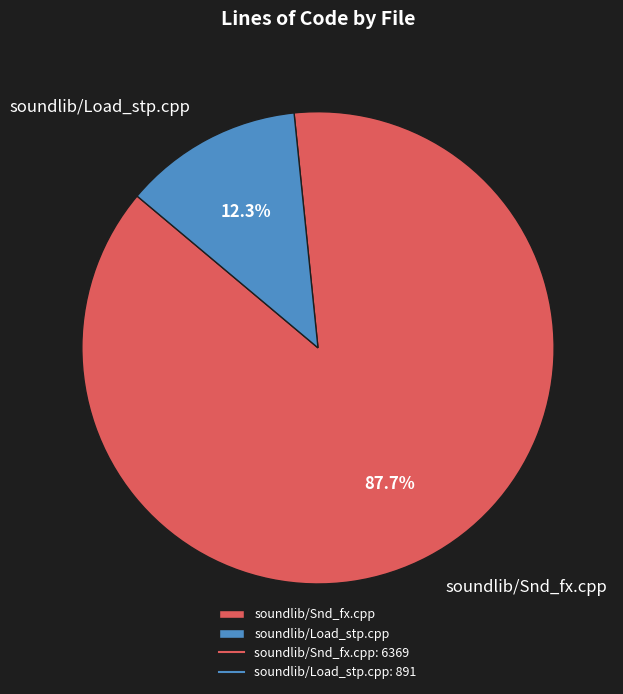

Which has a higher value, soundlib/Load_stp.cpp or soundlib/Snd_fx.cpp?

soundlib/Snd_fx.cpp